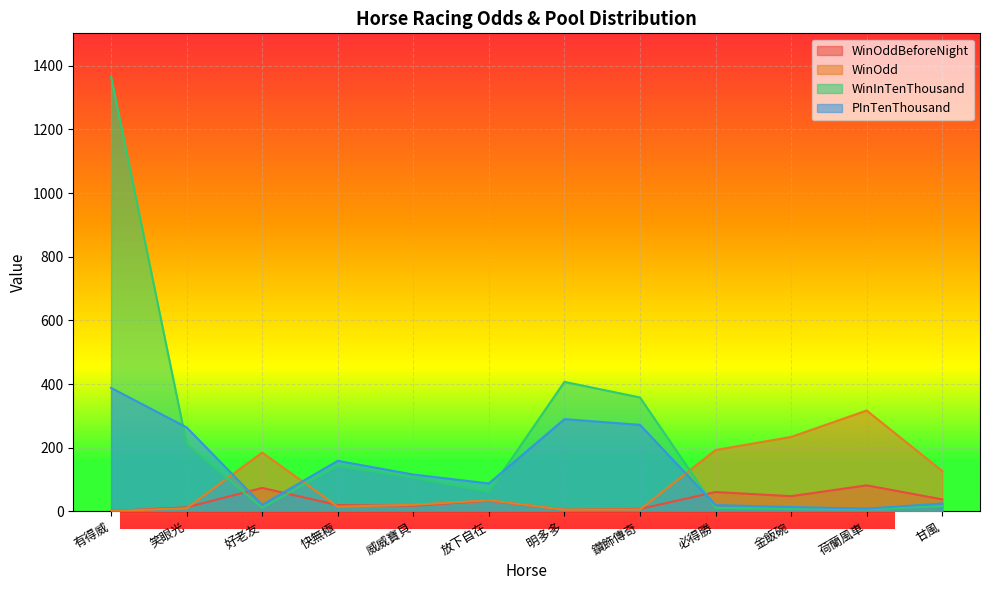

Reading left to right, extract all data points from this chart.

WinOddBeforeNight: 1.6	13.0	74.0	20.0	18.0	34.0	5.6	7.9	61.0	48.0	82.0	38.0
WinOdd: 1.6	10.0	185.0	15.0	21.0	35.0	5.5	6.2	193.0	234.0	317.0	127.0
WinInTenThousand: 1365.0	212.0	12.0	143.0	106.0	62.0	407.0	358.0	11.0	9.0	7.0	17.0
PInTenThousand: 388.0	264.0	21.0	159.0	116.0	88.0	290.0	272.0	20.0	14.0	9.0	25.0